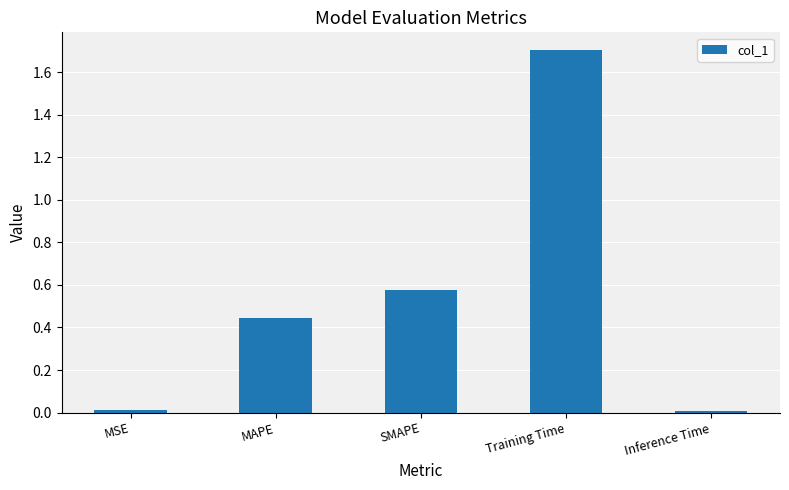

What position from the left is Inference Time?

5